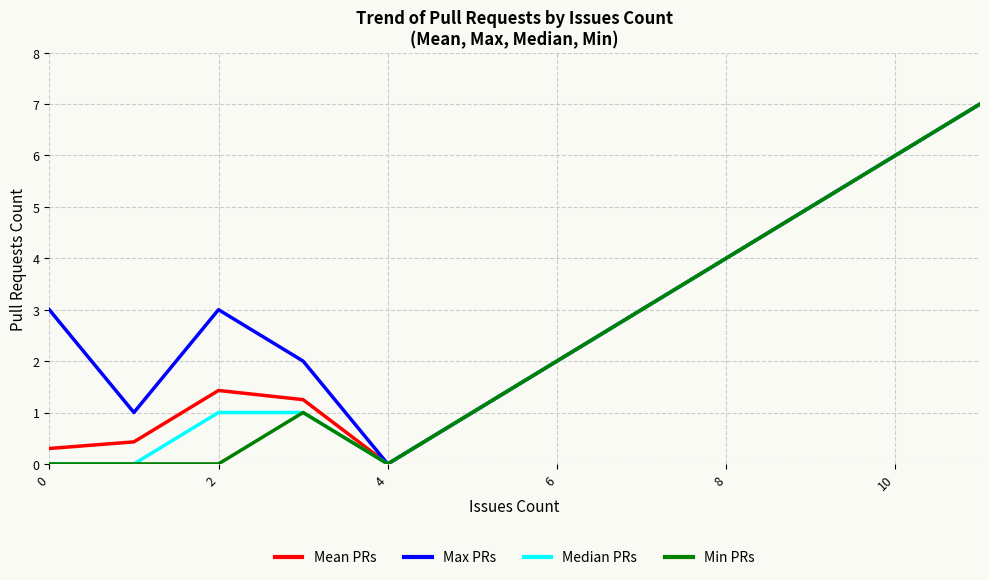

Does the chart display data point markers on the line(s)?

No